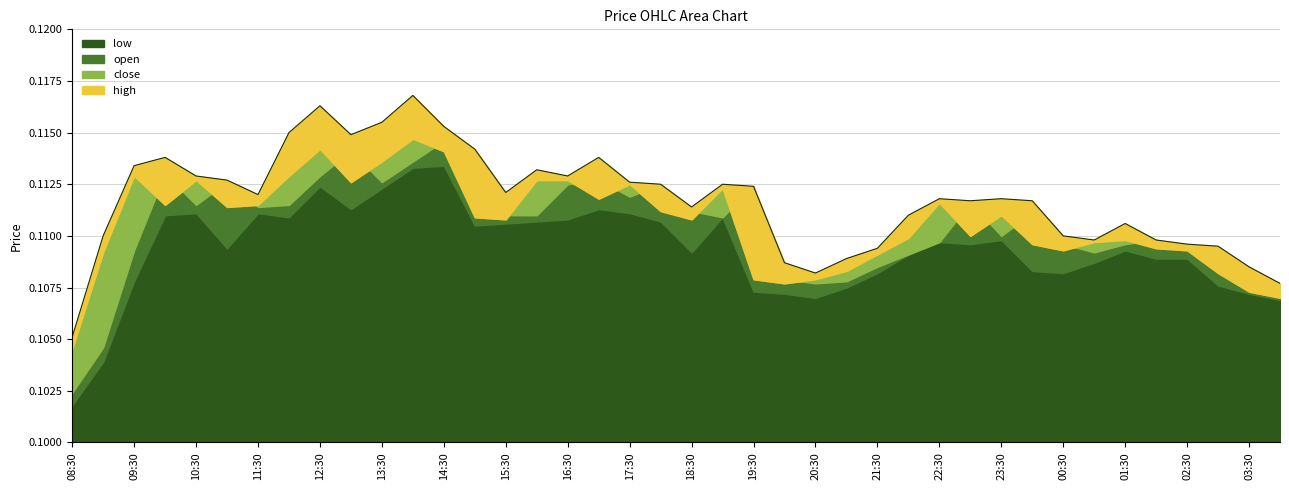

Is the value of low at 15:30 greater than the value of open at 00:30?

Yes